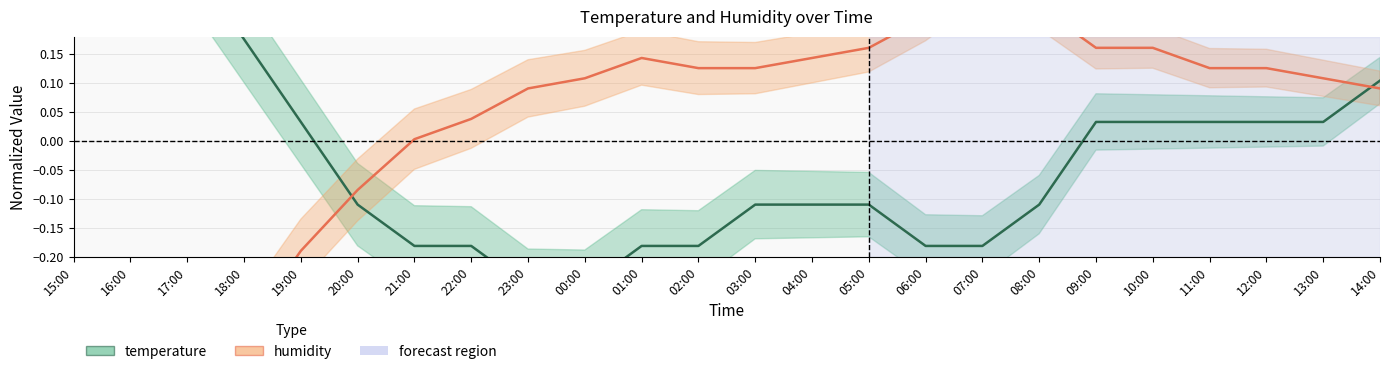

Where is humidity nearest to the value 0?

21:00